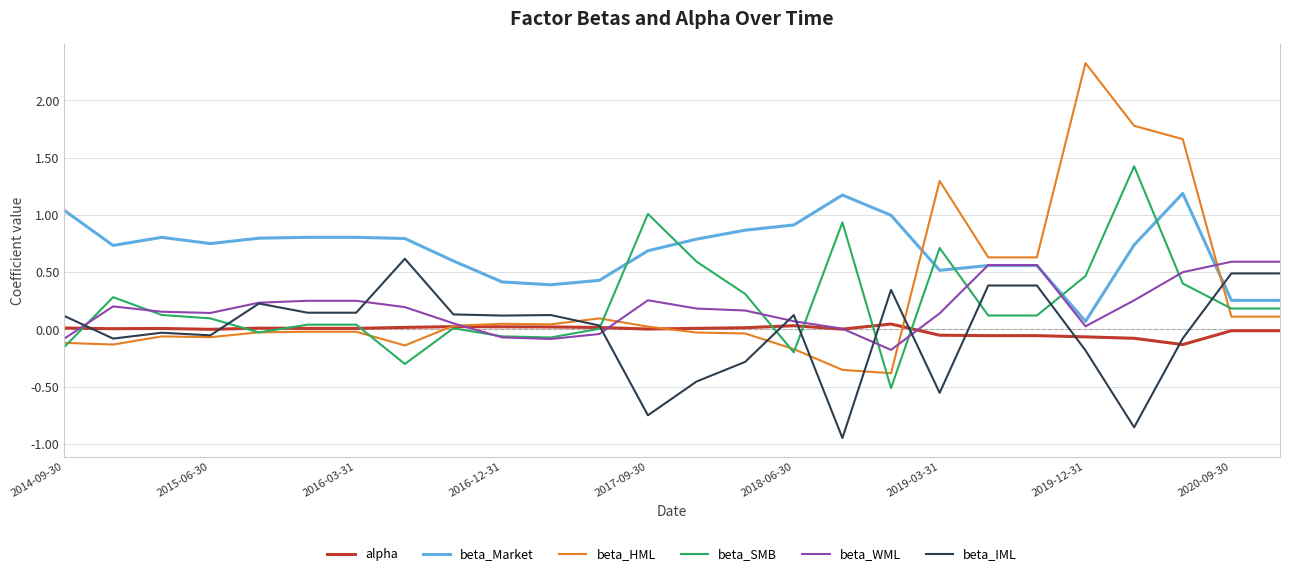

What is the highest value of the beta_SMB series?

1.4